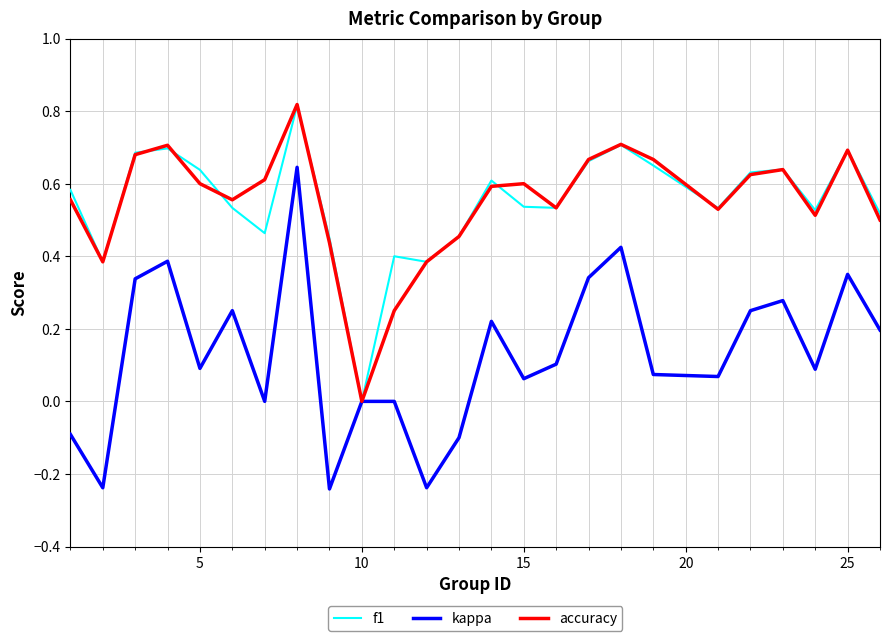

Which series has the widest spread of values?

kappa